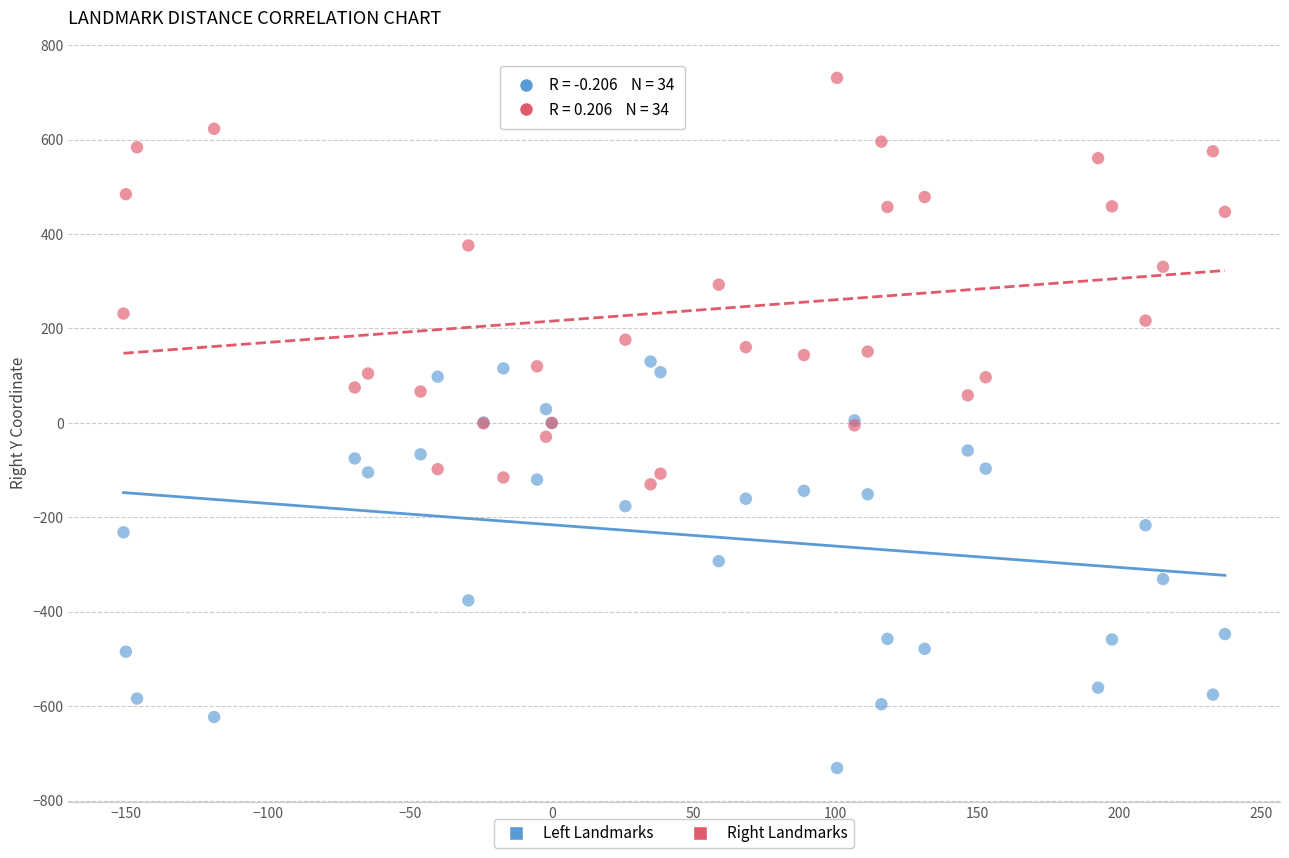

Which series reaches the maximum Y coordinate?

Right Landmarks